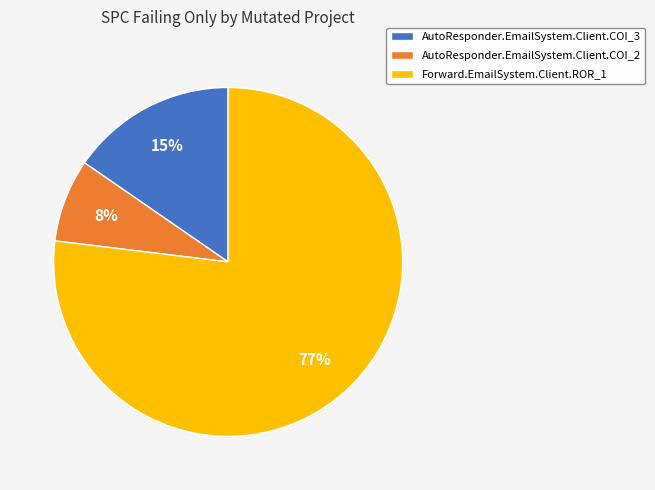

Is there any slice that represents more than half of the pie?

Yes